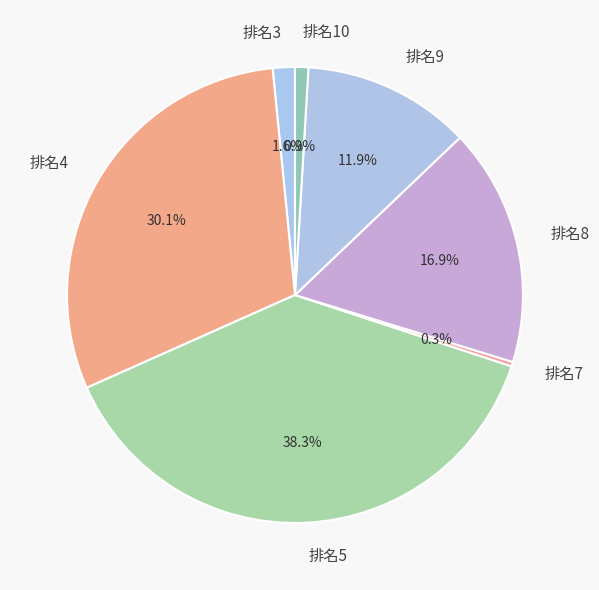

To the nearest percent, what is the average slice percentage?

14%